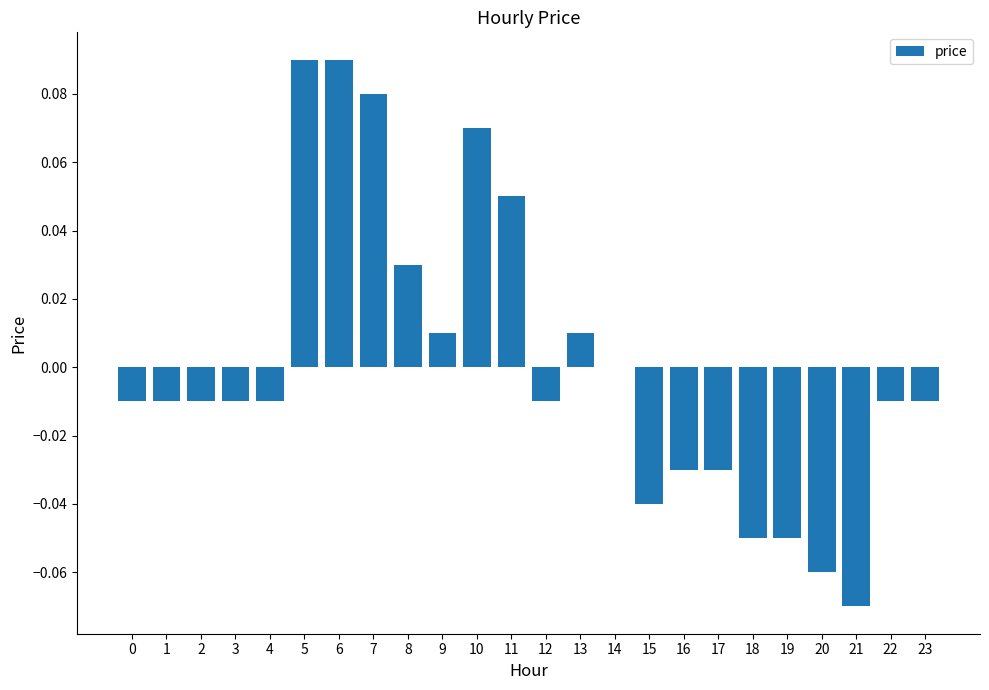

Is it true that the value at 8 is 0.0?

True